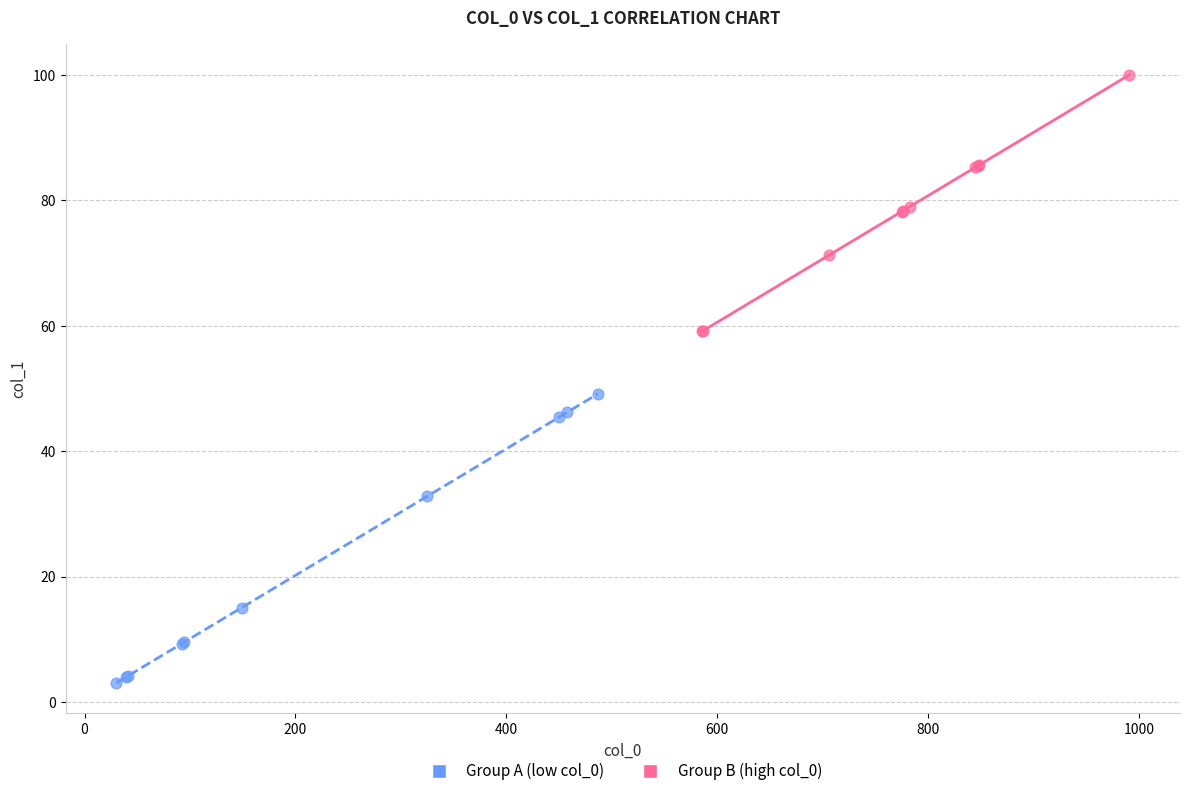

Which series reaches the minimum Y coordinate?

Group A (low col_0)